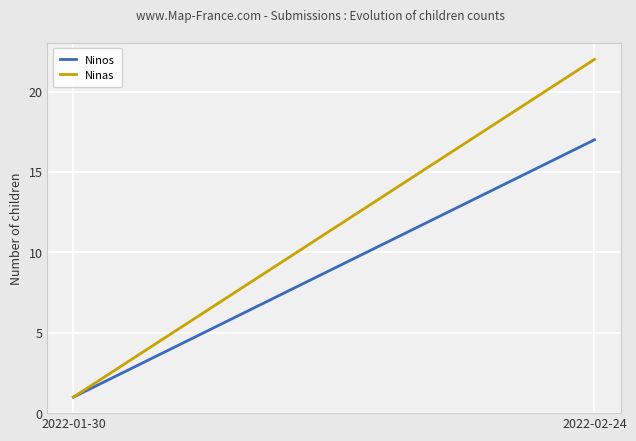

Count the Ninos values in the range 1 to 17.

2